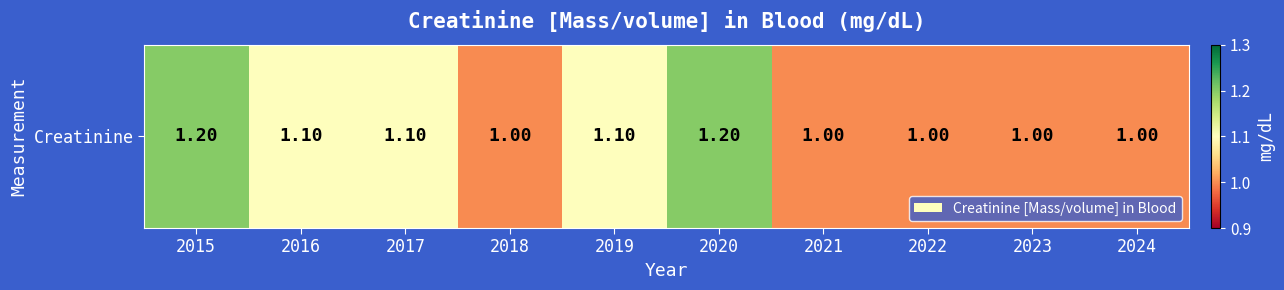

What is the ratio of the value at 2019 to the value at 2018?

1.1